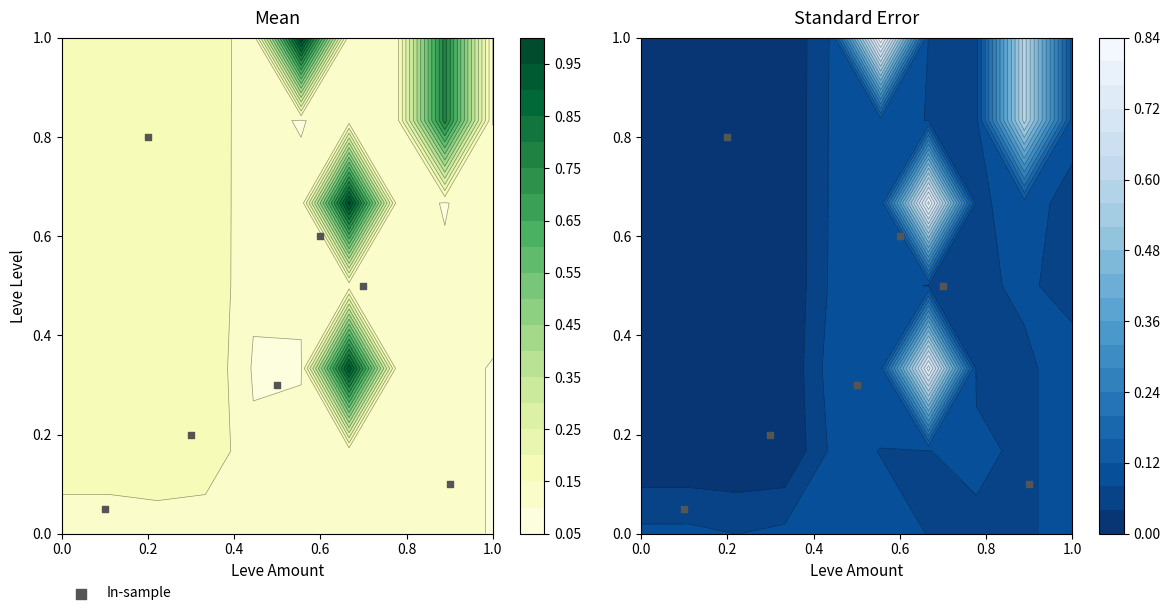

Reading left to right, what are all the values shown in this chart?

0.1	0.2	0.3	0.5	0.1	0.8	0.6